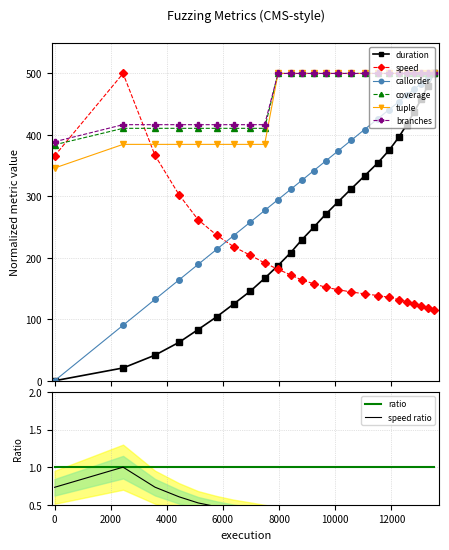

What are all the series names shown in the legend?

duration, speed, callorder, coverage, tuple, branches